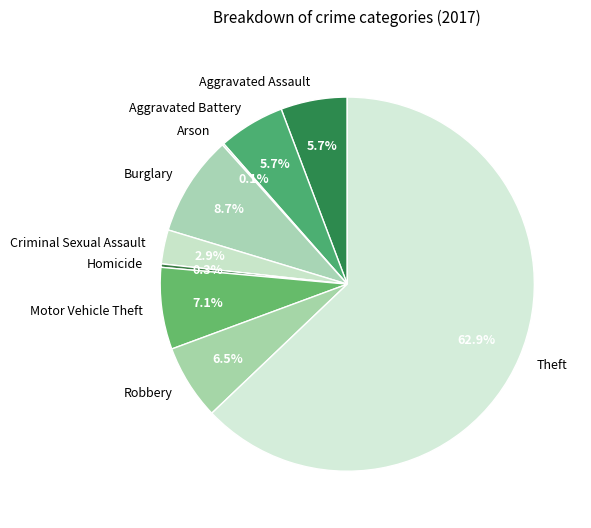

Which has a higher value, Criminal Sexual Assault or Aggravated Battery?

Aggravated Battery